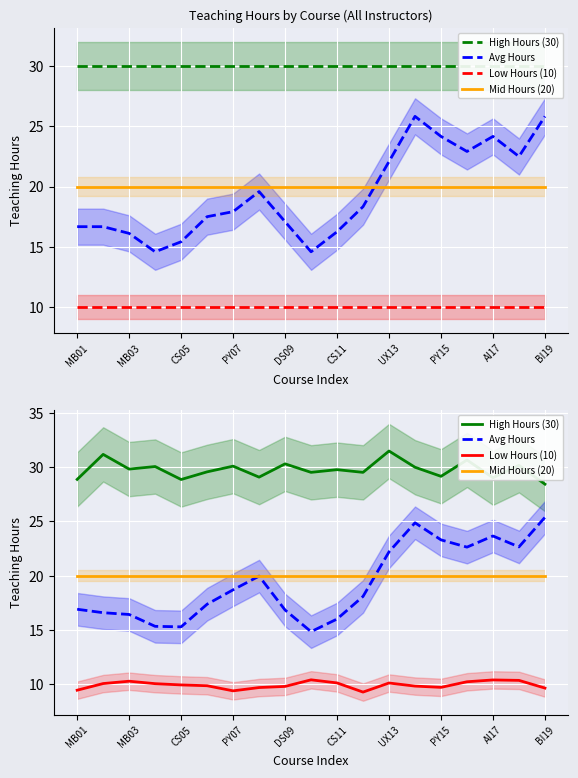

Between MB03 and PY07, which series saw the biggest shift?

Avg Hours